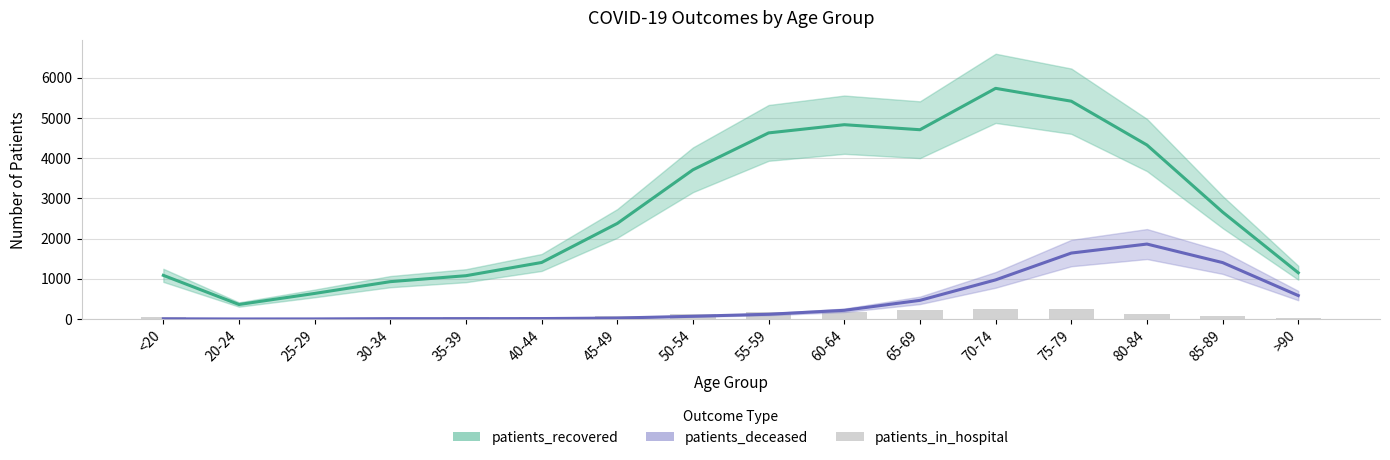

Reading left to right, extract all data points from this chart.

38	11	21	32	48	53	86	136	174	174	215	247	244	131	63	27